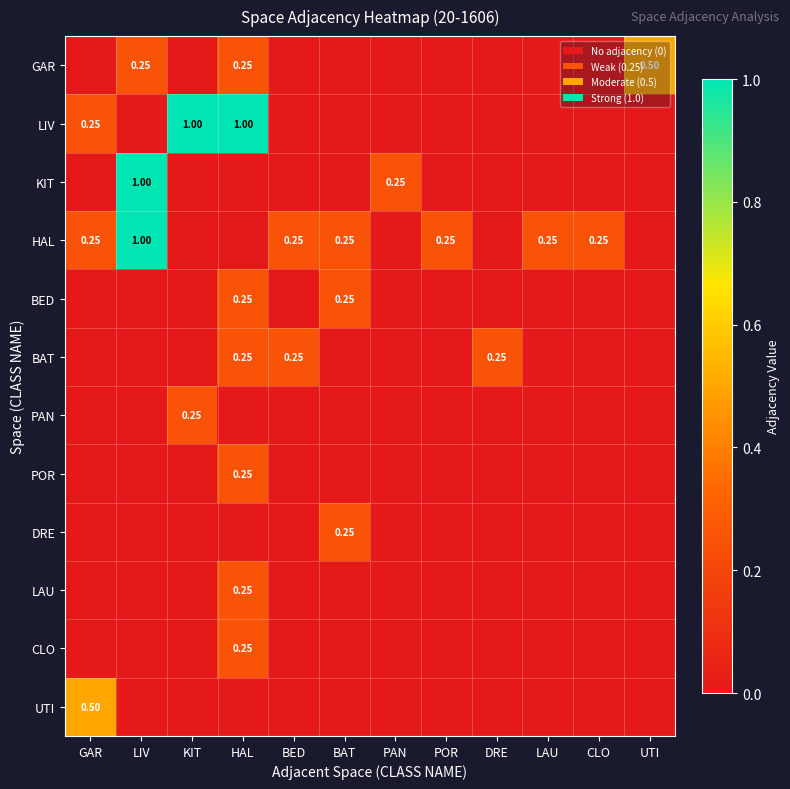

At how many categories does at least one series exceed 0?

12